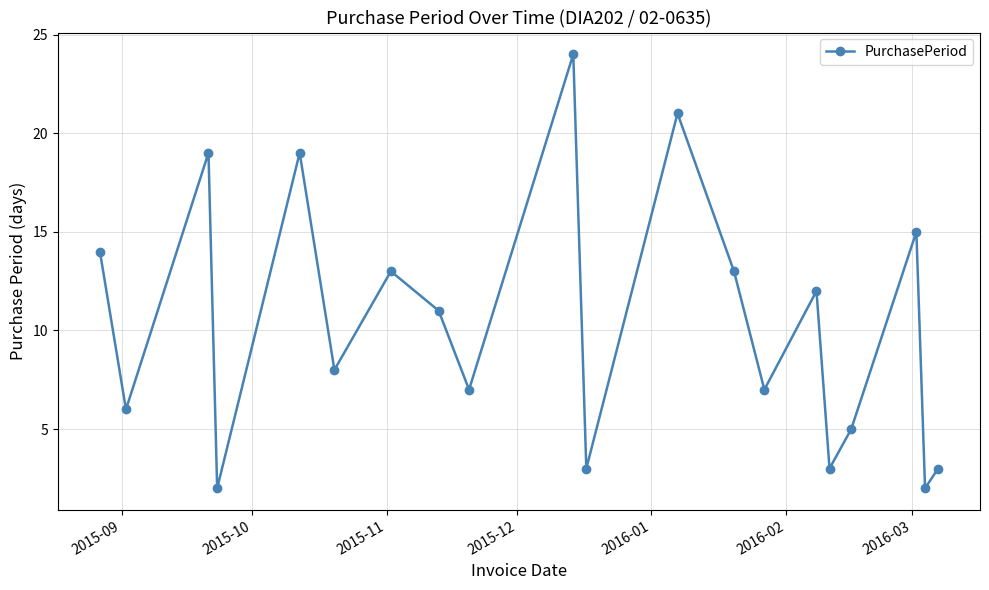

What is the greatest value displayed?

24